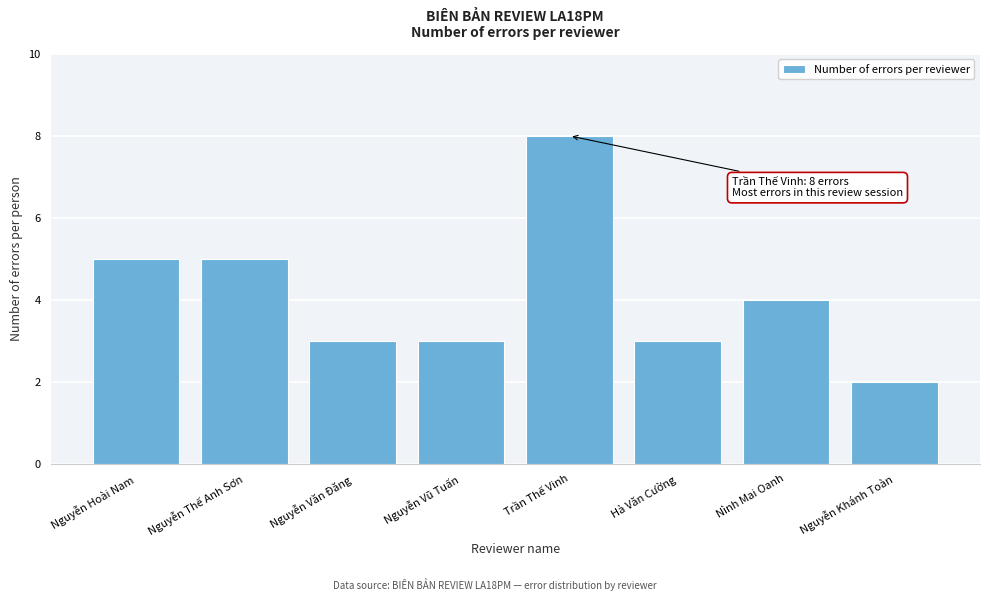

Reading left to right, what are all the values shown in this chart?

Nguyễn Hoài Nam=5	Nguyễn Thế Anh Sơn=5	Nguyễn Văn Đăng=3	Nguyễn Vũ Tuấn=3	Trần Thế Vinh=8	Hà Văn Cường=3	Nình Mai Oanh=4	Nguyễn Khánh Toàn=2